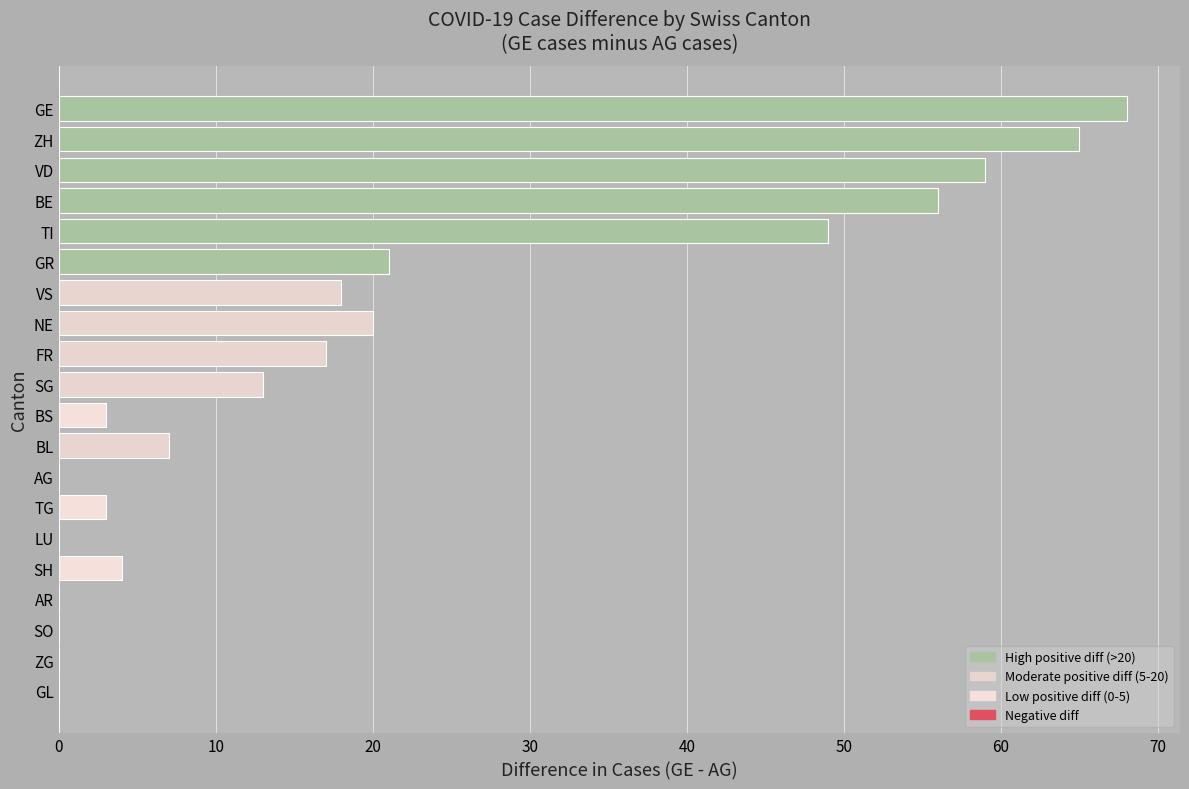

Where is the data nearest to the value 34?

GR